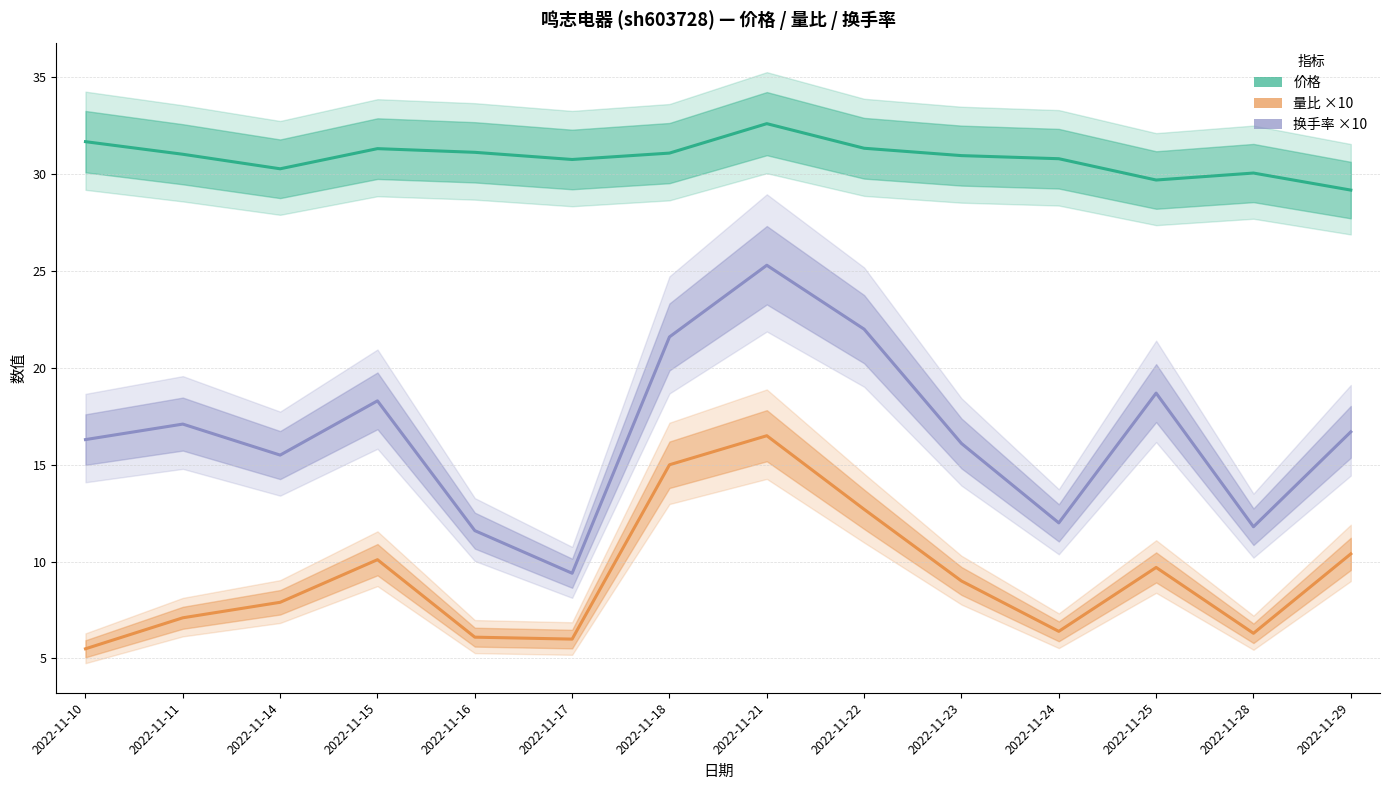

True or false: 价格 has a value of 32.6 at 2022-11-21.

True